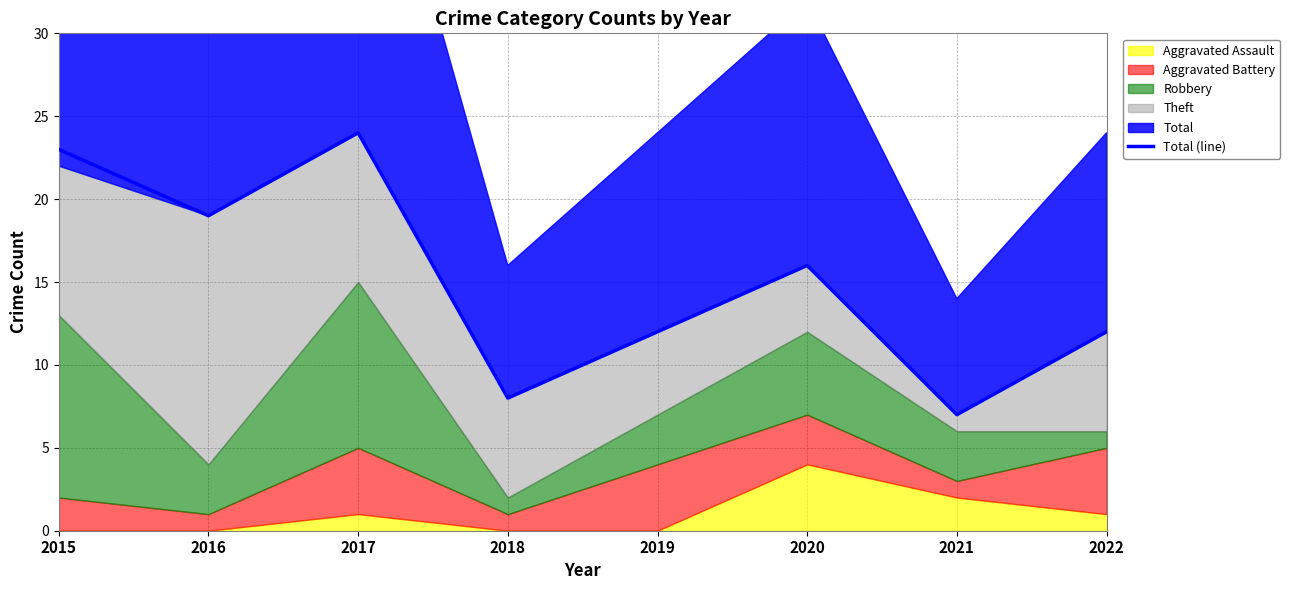

List the labels in order of value, largest first.

2017, 2015, 2016, 2020, 2019, 2022, 2018, 2021